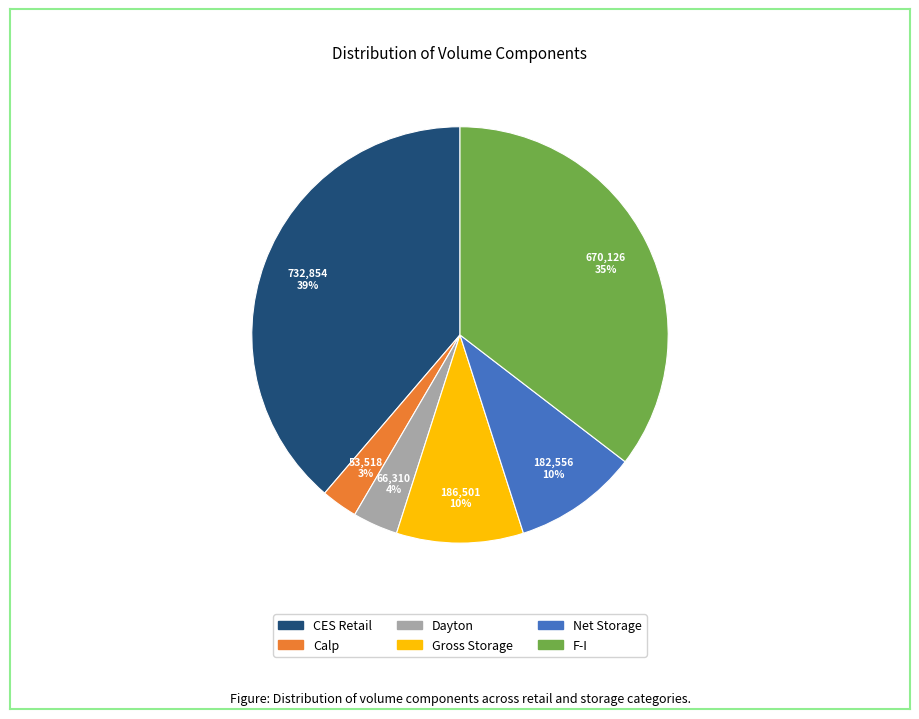

To the nearest percent, what portion does Dayton represent?

4%